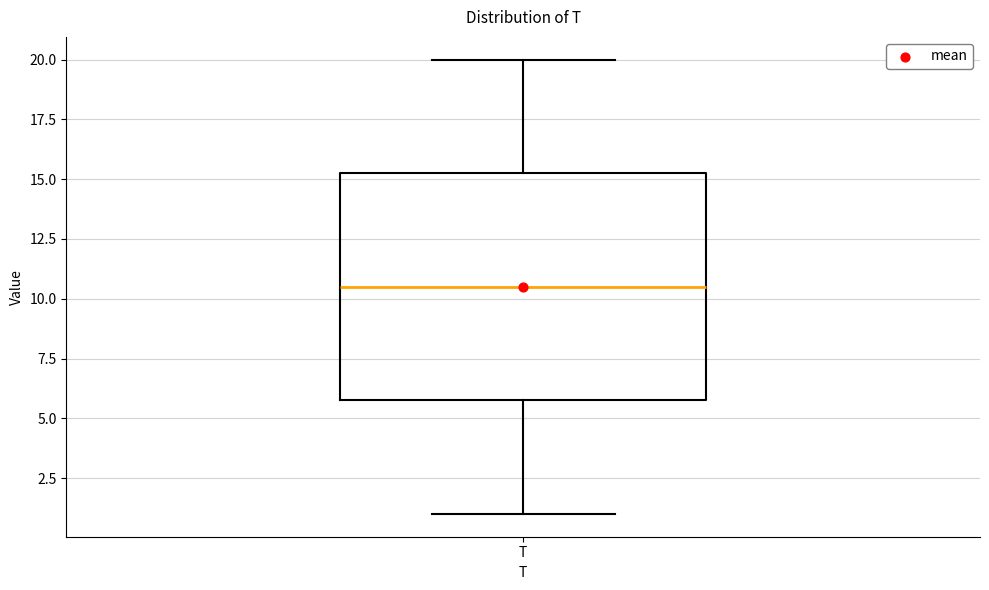

Read this box plot against the y-axis: the position of the median line, the range covered by the box, and the ends of both whiskers. The values are not printed on the chart, so give them approximately, as read against the axis.

median 10.5, box 6.0 to 15.5, whiskers 1.0 to 20.0